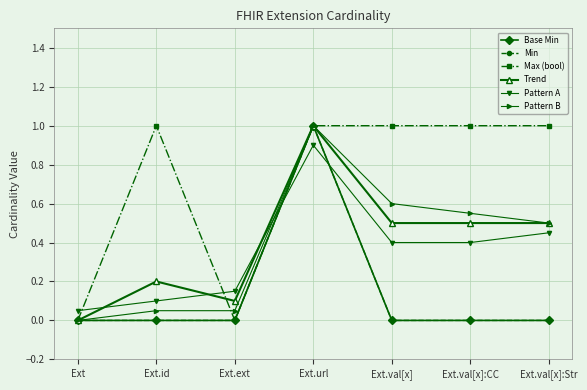

Which has a higher value, Ext.val[x]:CC or Ext.ext?

Ext.val[x]:CC